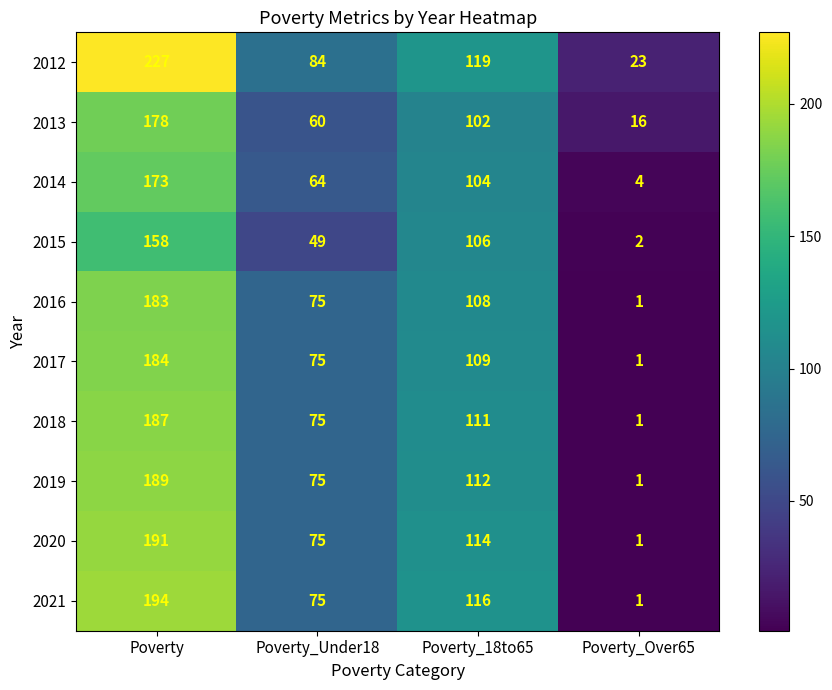

At which label does 2019 first exceed 112?

Poverty